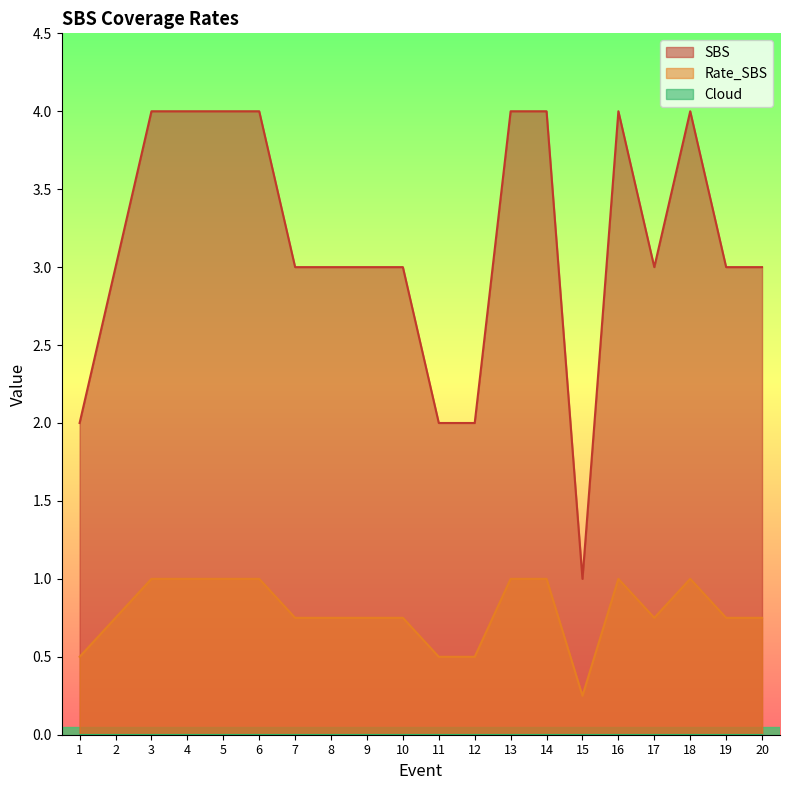

Does the chart have visible grid lines?

No